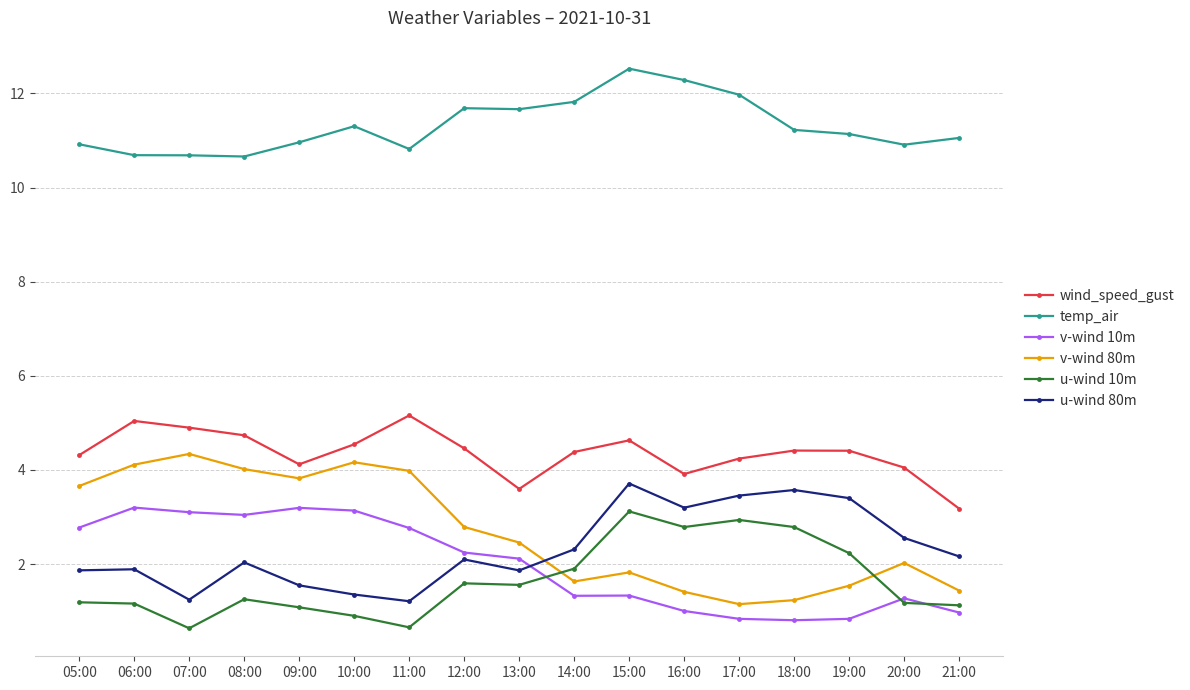

Which label corresponds to the largest value in the chart?

15:00